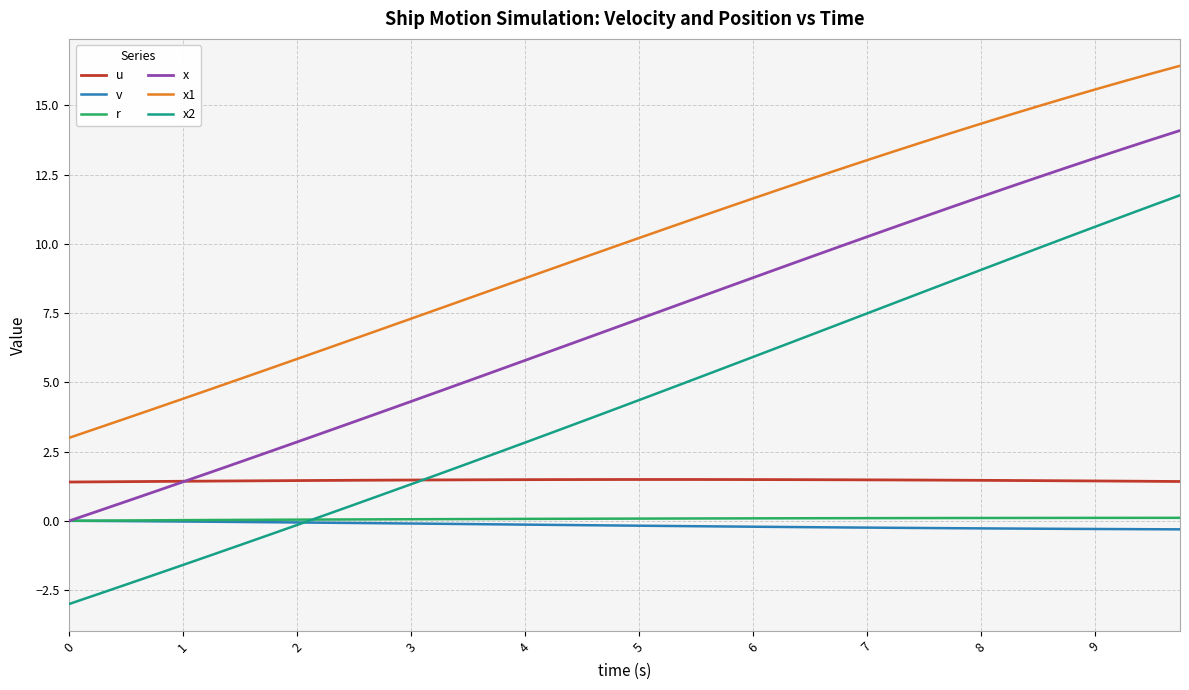

Which series has the widest spread of values?

x2